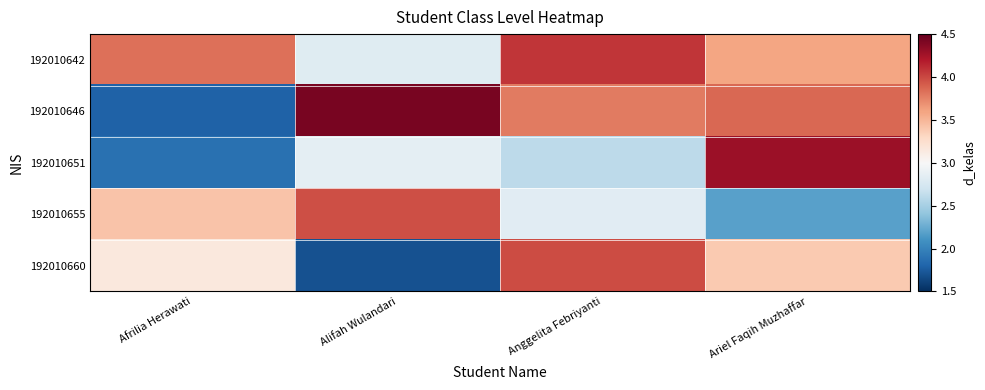

Count the number of categories in the chart.

4